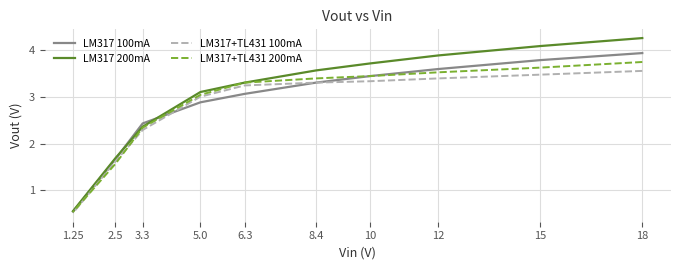

Reading left to right, transcribe all the data shown in this chart.

LM317 100mA: 18=3.9	15=3.8	12=3.6	10=3.4	8.4=3.3	6.3=3.1	5.0=2.9	3.3=2.4	2.5=1.7	1.25=0.6
LM317 200mA: 18=4.2	15=4.1	12=3.9	10=3.7	8.4=3.6	6.3=3.3	5.0=3.1	3.3=2.4	2.5=1.7	1.25=0.6
LM317+TL431 100mA: 18=3.5	15=3.5	12=3.4	10=3.3	8.4=3.3	6.3=3.2	5.0=3.0	3.3=2.3	2.5=1.6	1.25=0.5
LM317+TL431 200mA: 18=3.7	15=3.6	12=3.5	10=3.4	8.4=3.4	6.3=3.3	5.0=3.0	3.3=2.3	2.5=1.6	1.25=0.5